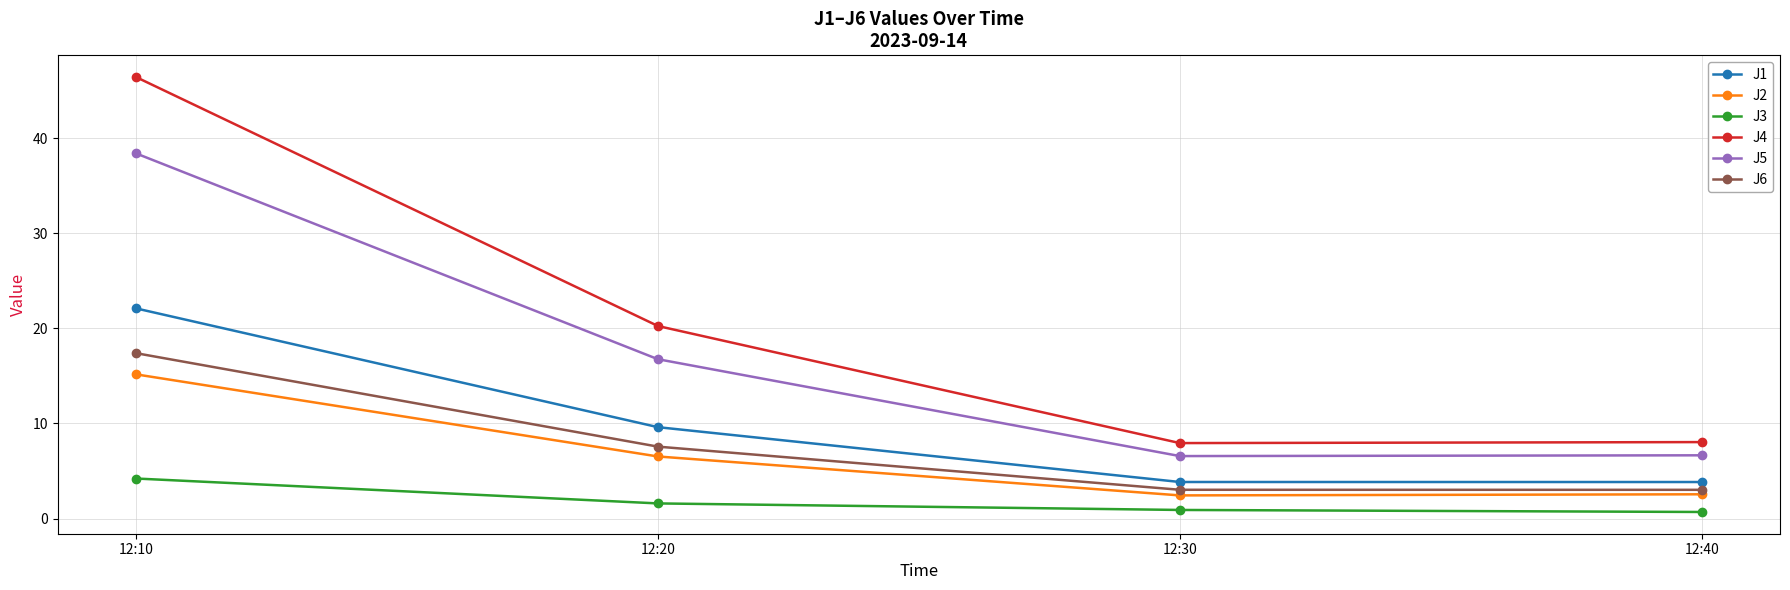

The value of J6 at 12:40 is 3.0. True or false?

True